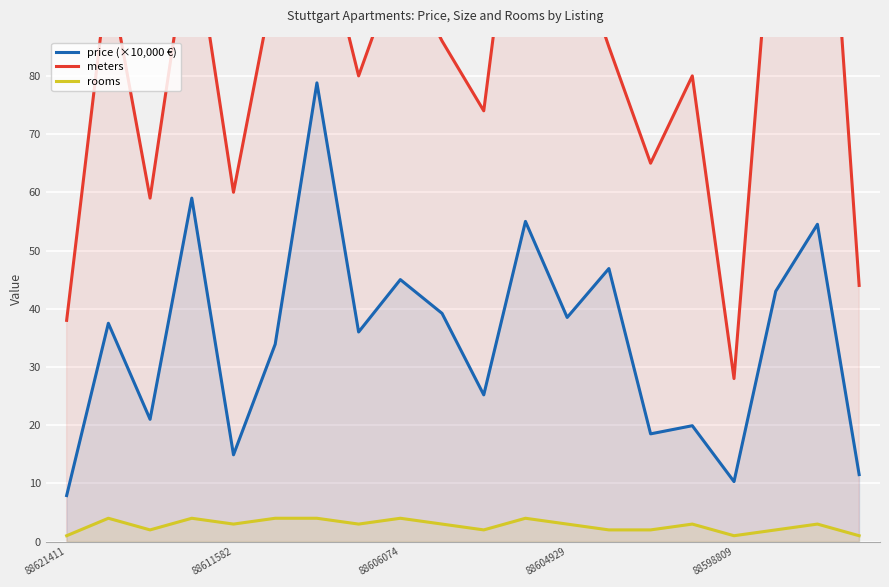

The rooms series shows 4.0 at 6. True or false?

True